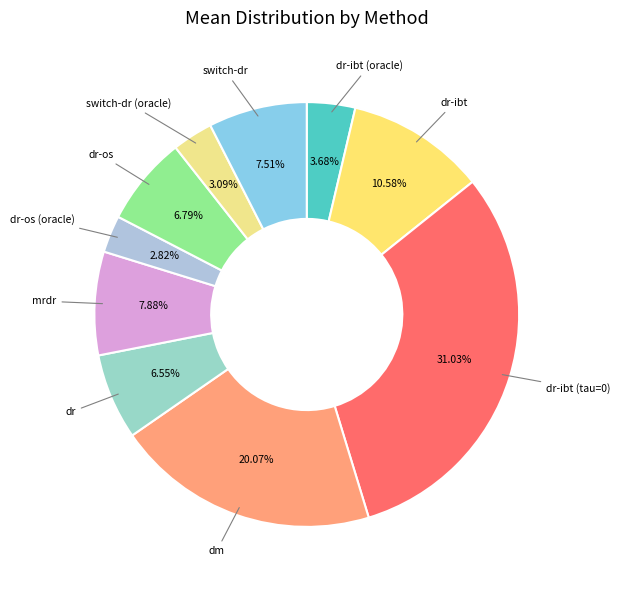

How many segments does this pie chart have?

10